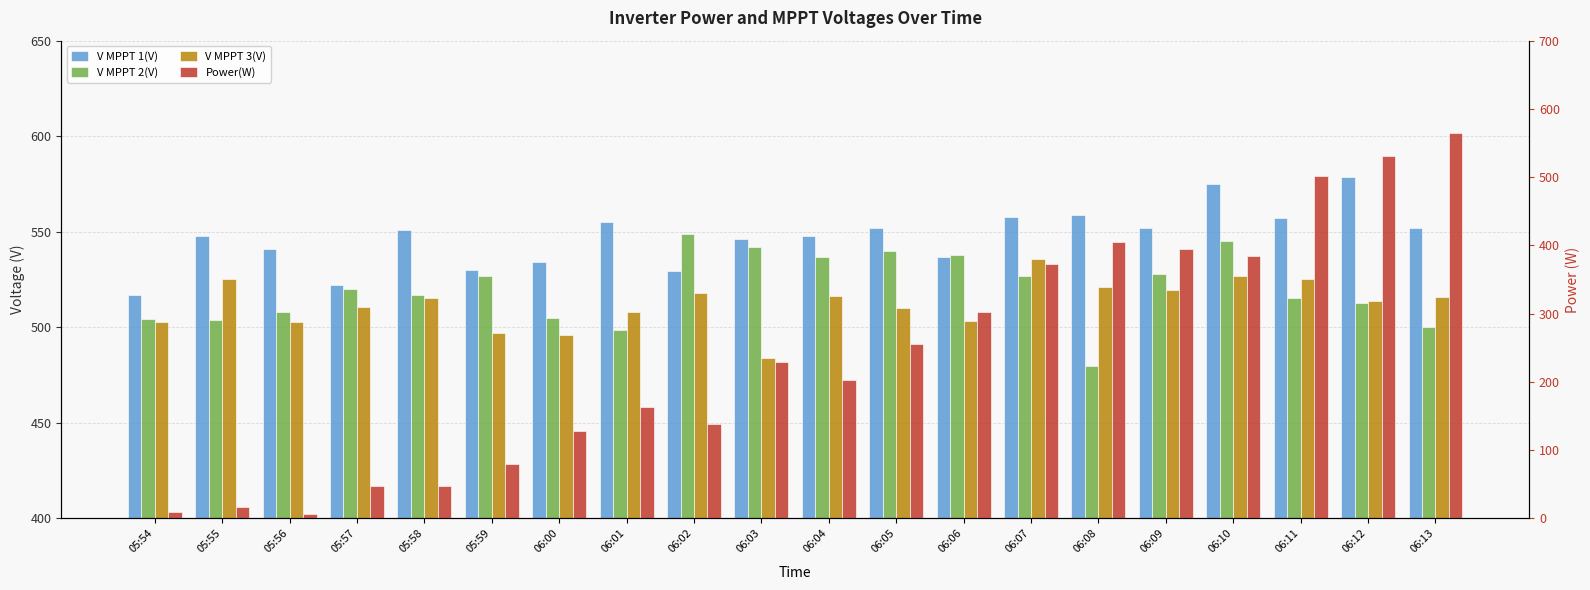

What is the average value of the V MPPT 3(V) series?

512.3